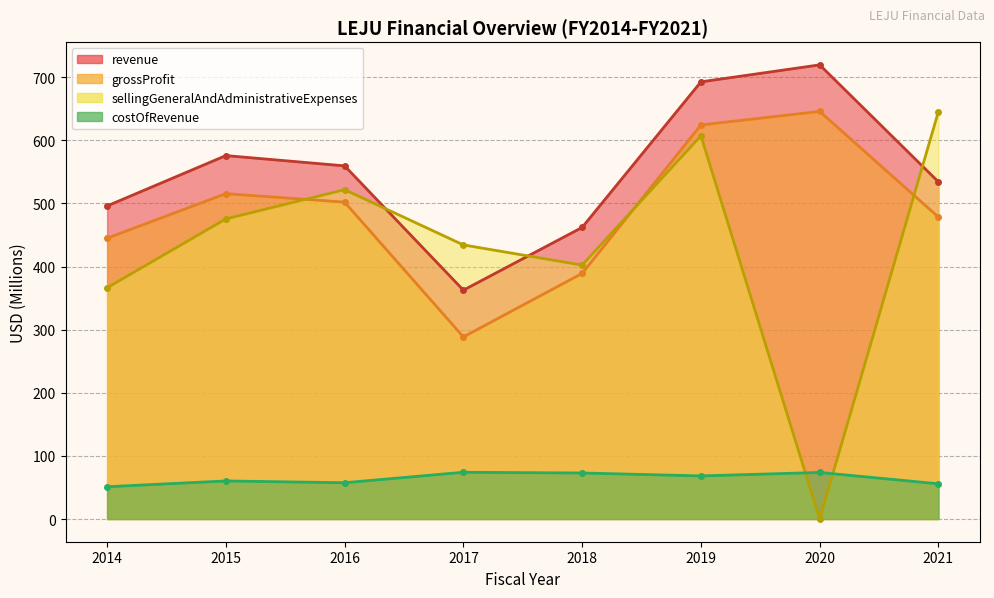

How many values in the sellingGeneralAndAdministrativeExpenses series exceed 475?

4